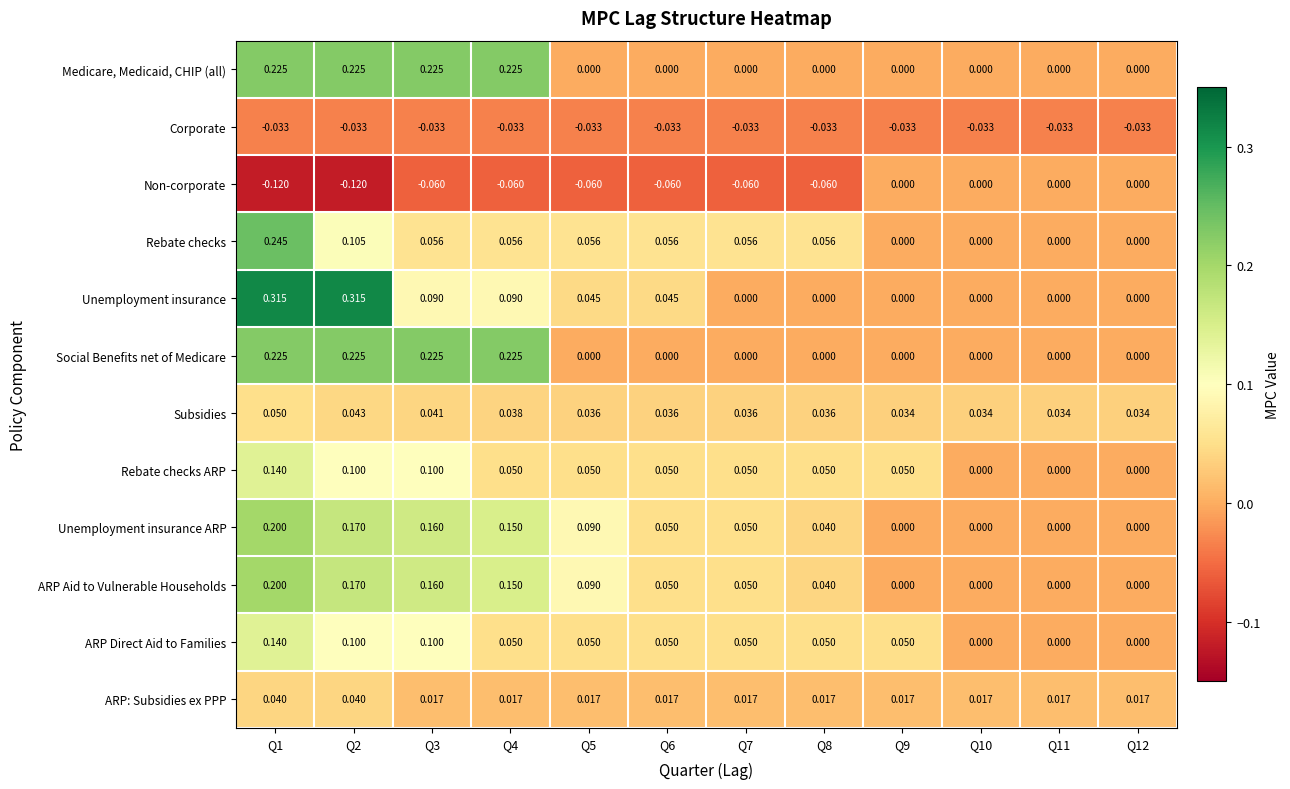

How many data points does each series have?

12